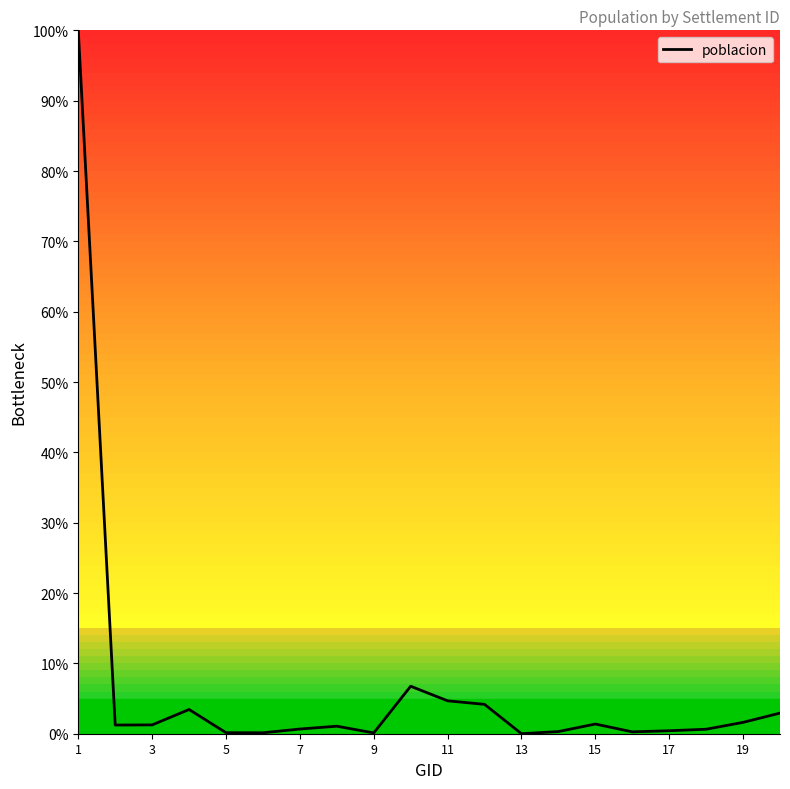

What is the difference between the maximum and minimum values?

100.0